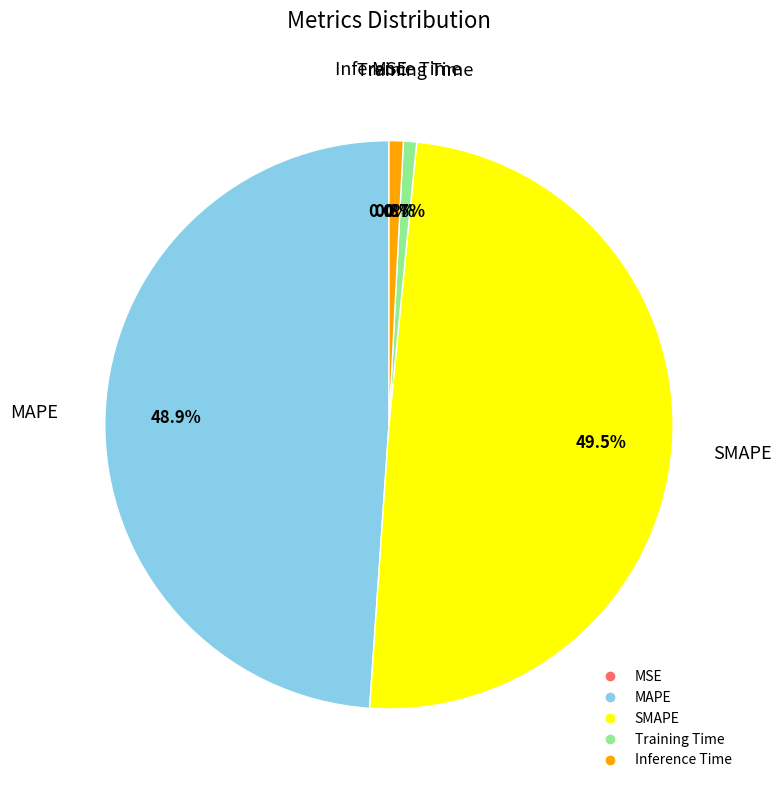

Which has a higher value, SMAPE or Inference Time?

SMAPE